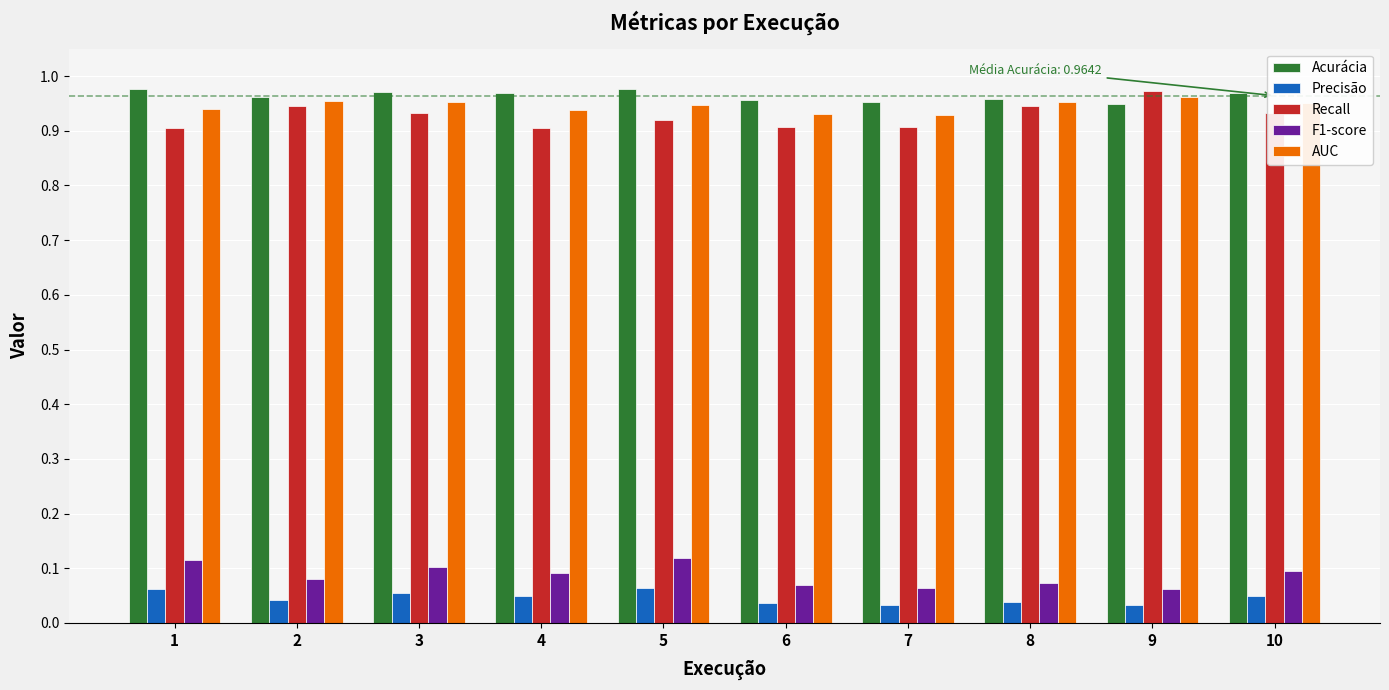

At which label does Recall reach its peak?

9